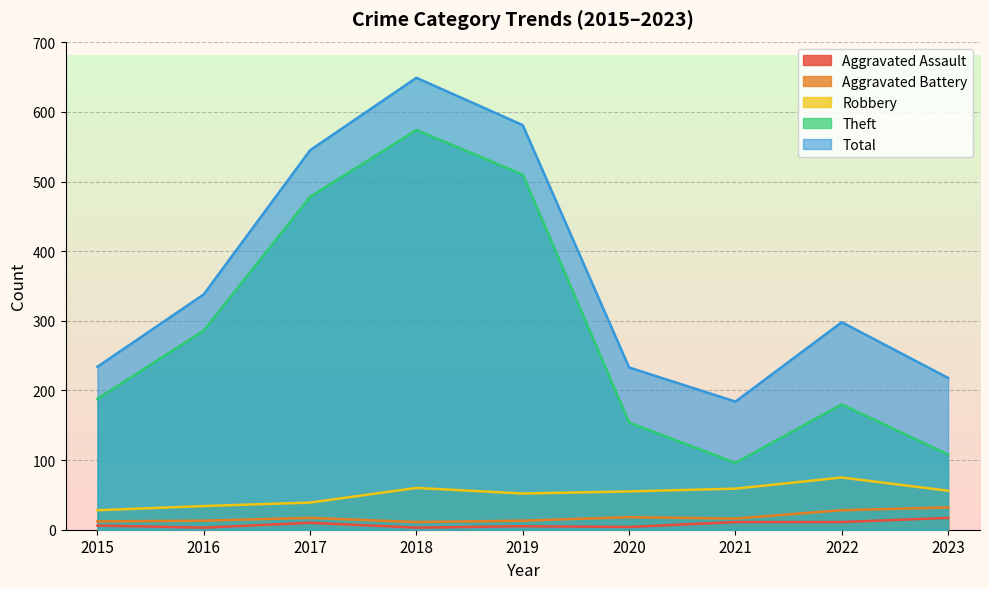

Which series changed the most between 2022 and 2023?

Total